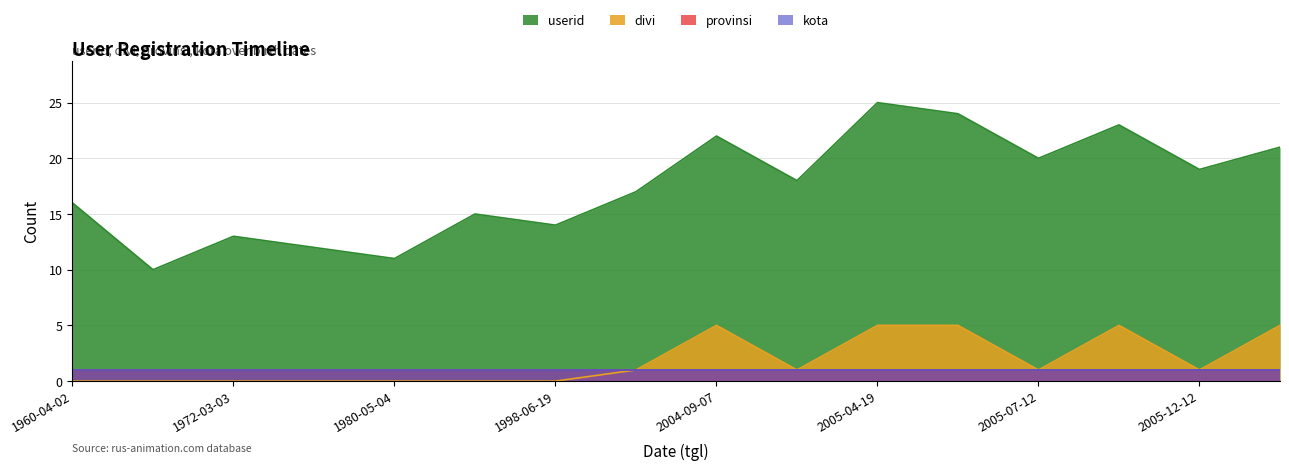

Does the chart display data point markers on the line(s)?

No